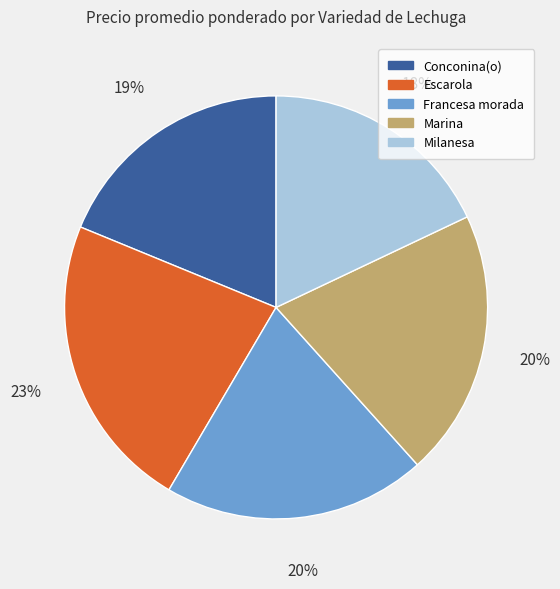

What percentage is the Marina slice, to the nearest percent?

20%